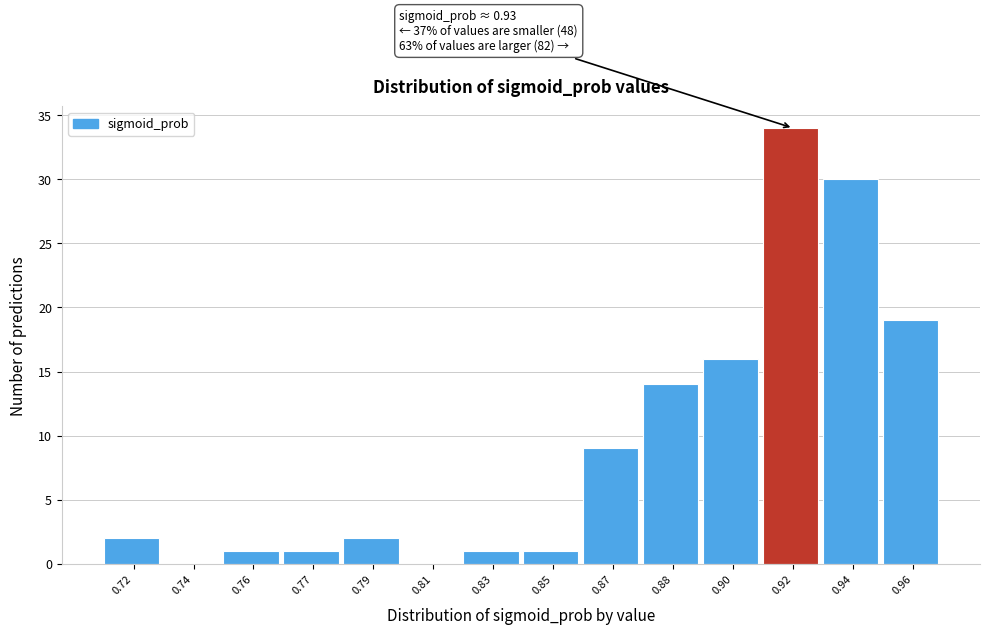

Reading left to right, list all the values displayed in this chart.

0.72=2	0.74=0	0.76=1	0.77=1	0.79=2	0.81=0	0.83=1	0.85=1	0.87=9	0.88=14	0.90=16	0.92=34	0.94=30	0.96=19